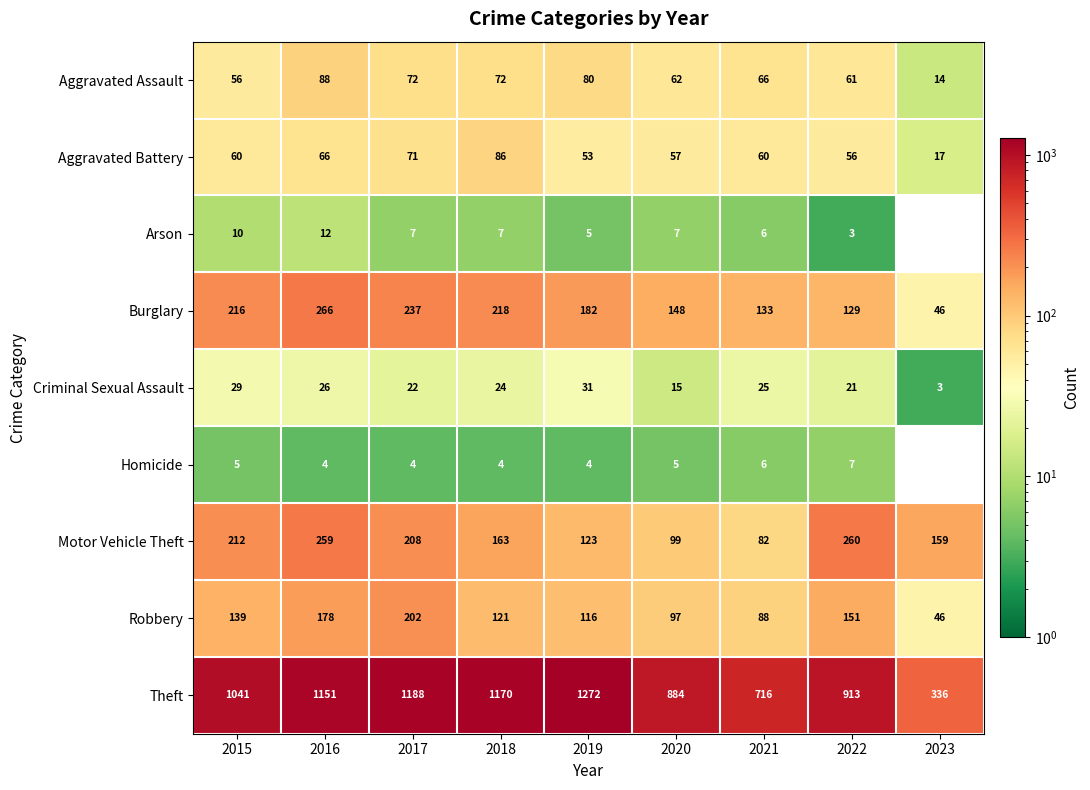

Between 2020 and 2017, which is larger?

2017